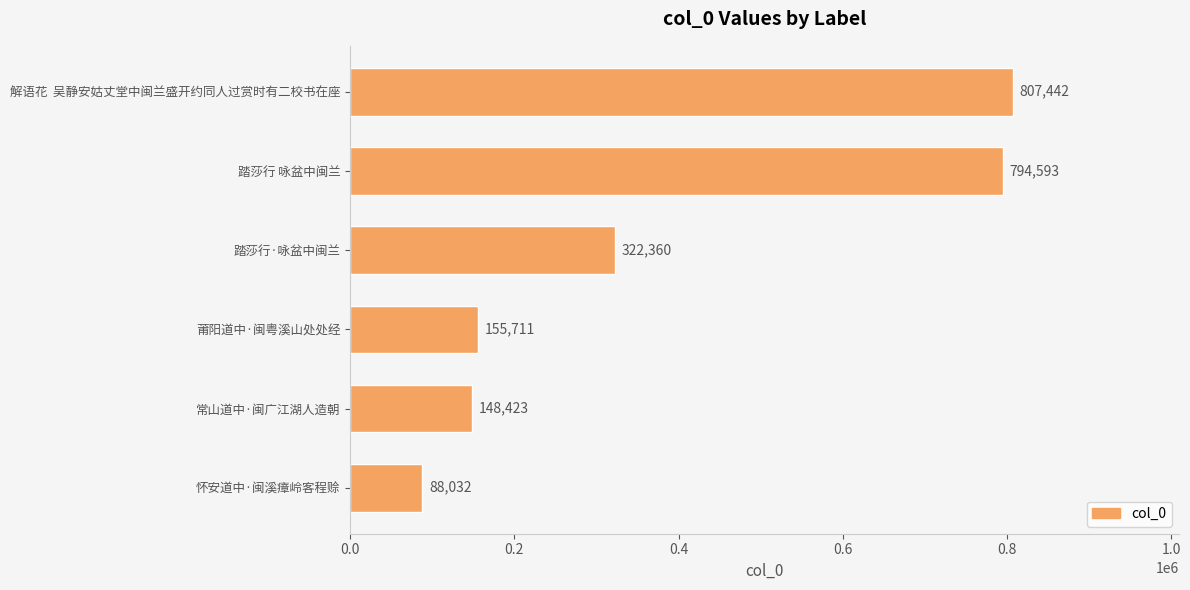

How many bars are there in total?

6